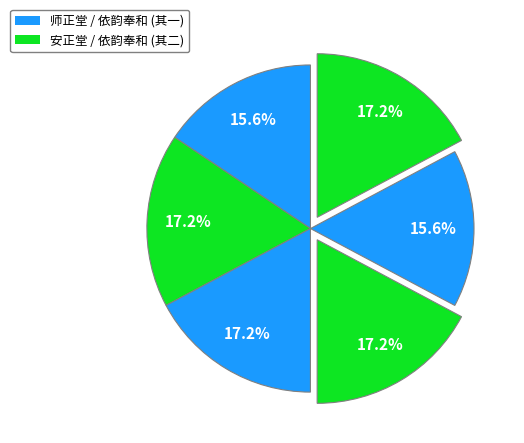

How many segments does this pie chart have?

6